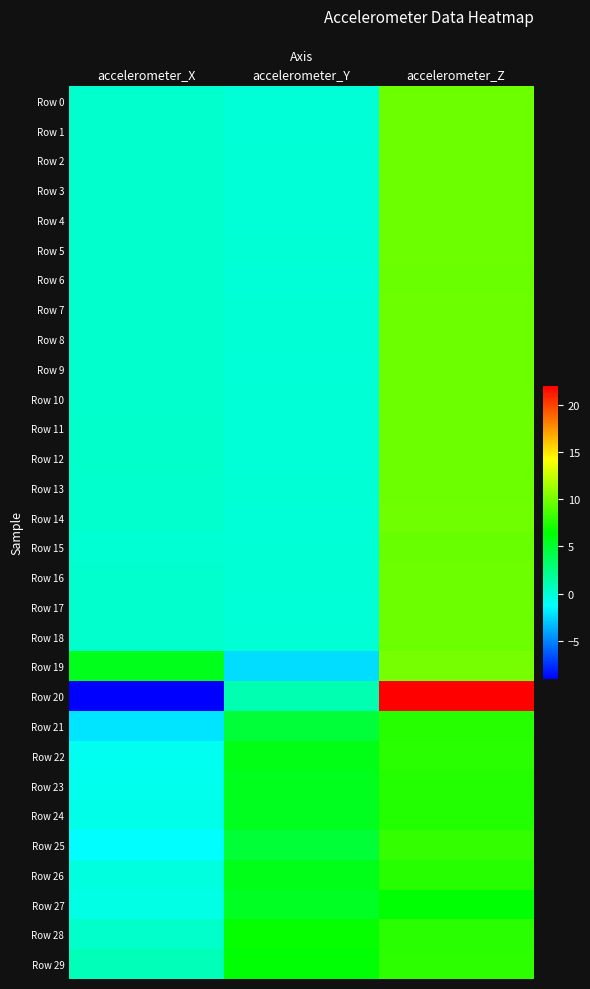

What is the minimum value shown in the chart?

-9.1